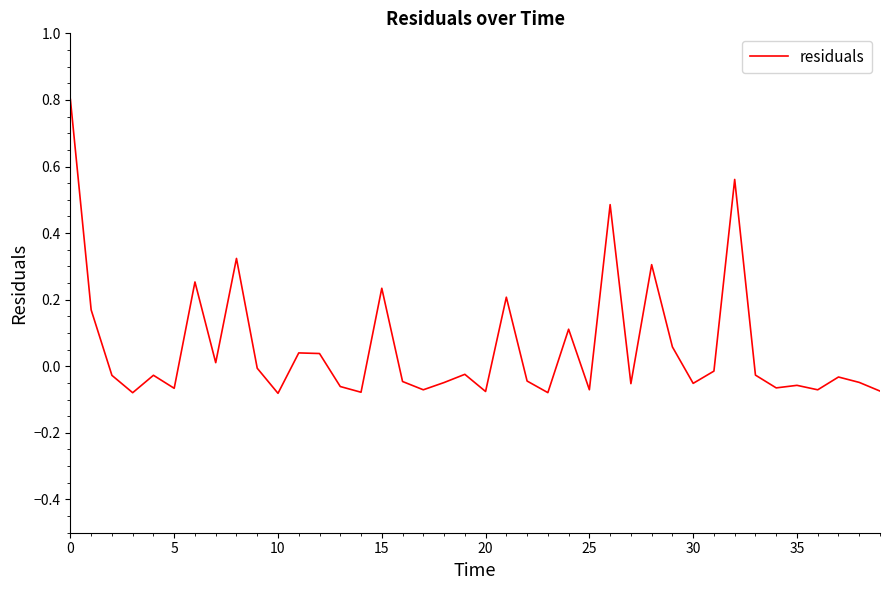

What is the difference between the maximum and minimum values?

0.9